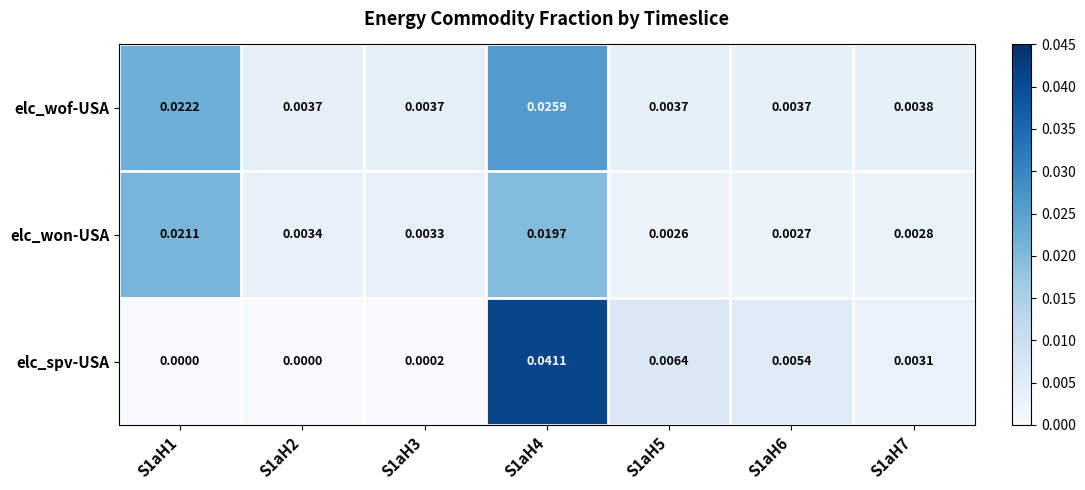

At which category is the sum across all series the highest?

S1aH4